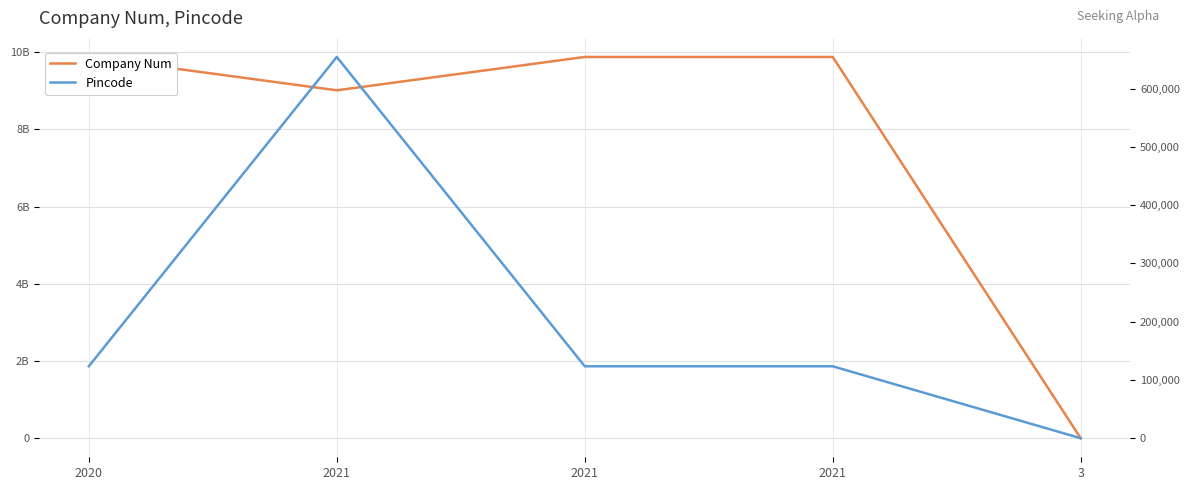

Reading left to right, extract all data points from this chart.

Company Num: 2020=9876543210	2021=9012345678	2021=9876543210	2021=9876543210	3=7
Pincode: 2020=123456	2021=654321	2021=123456	2021=123456	3=13